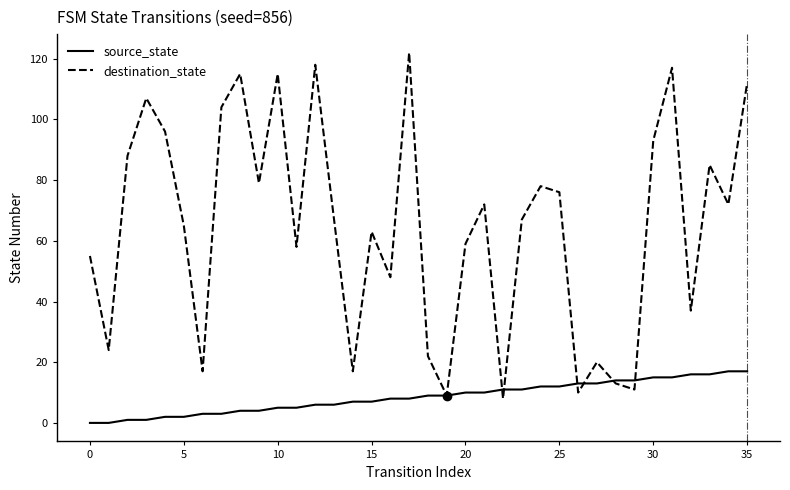

List the series in order of their peak value, lowest first.

source_state, destination_state